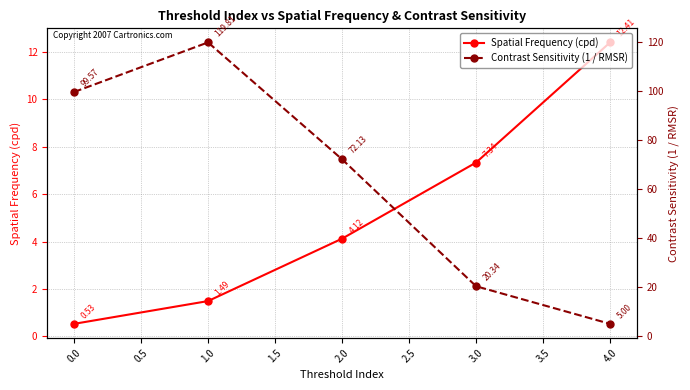

List the labels in order of Spatial Frequency (cpd) value, largest first.

4.0, 3.0, 2.0, 1.0, 0.0